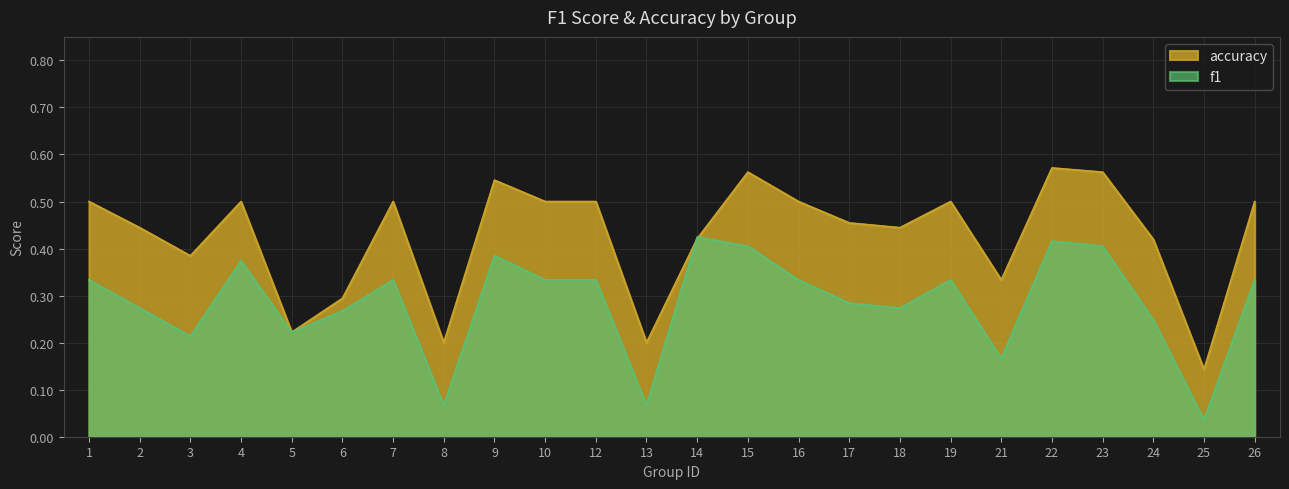

Which series changed the most between 8 and 21?

accuracy